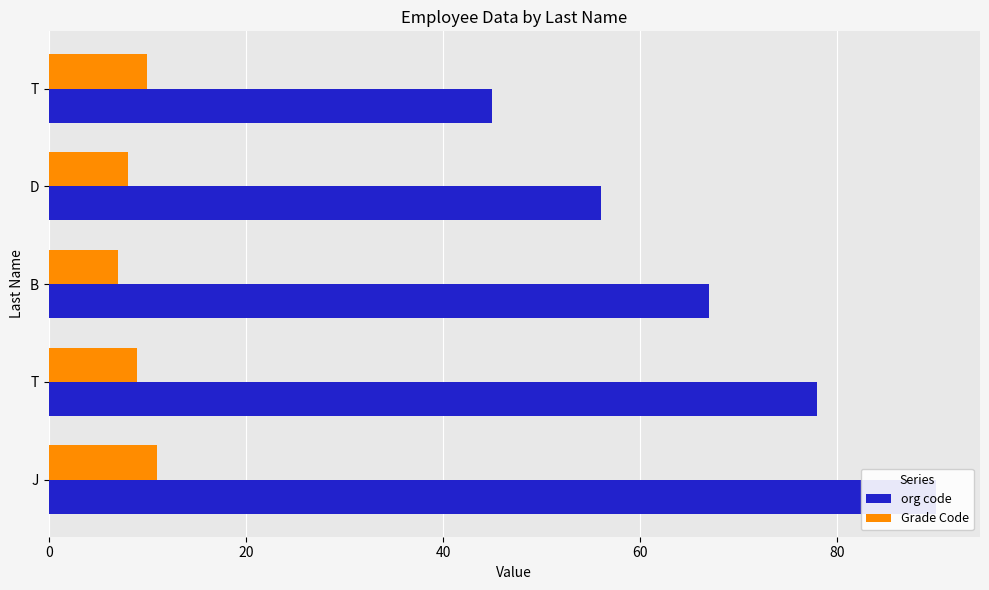

What is the value of the org code bar at the 4th from the left?

56